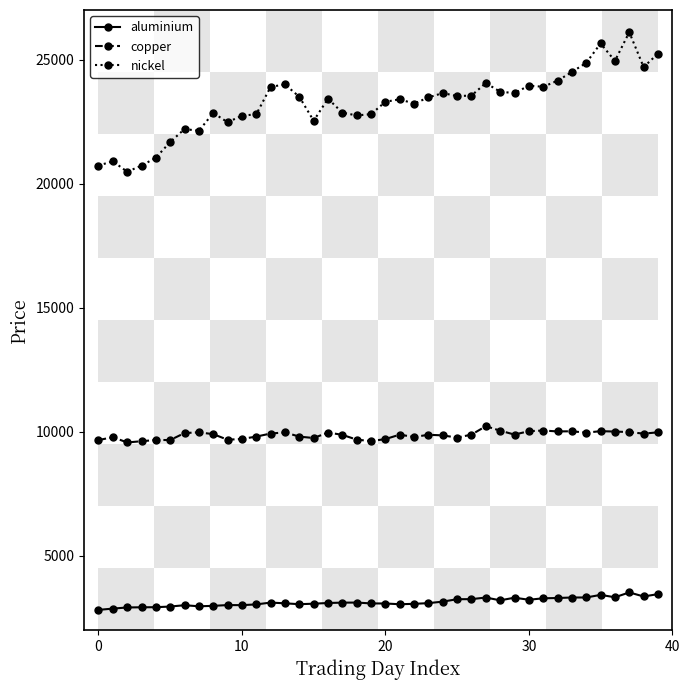

Which series has the largest range (max minus min)?

nickel